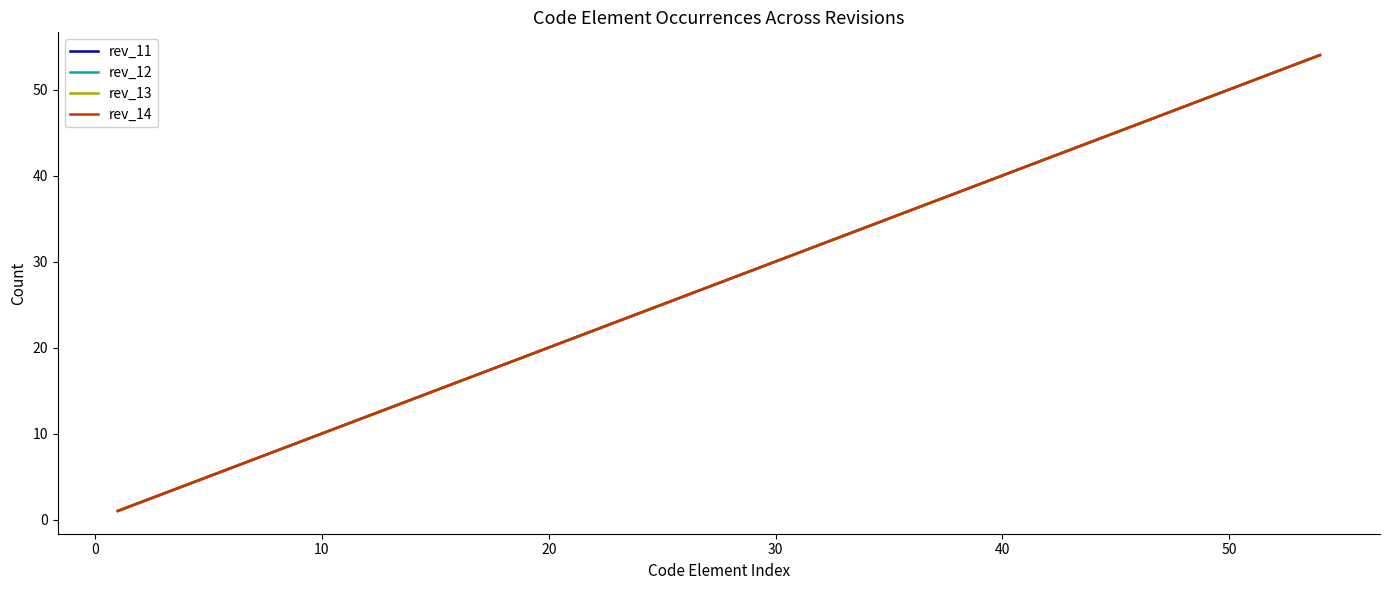

What is the sum of all rev_14 values?

284